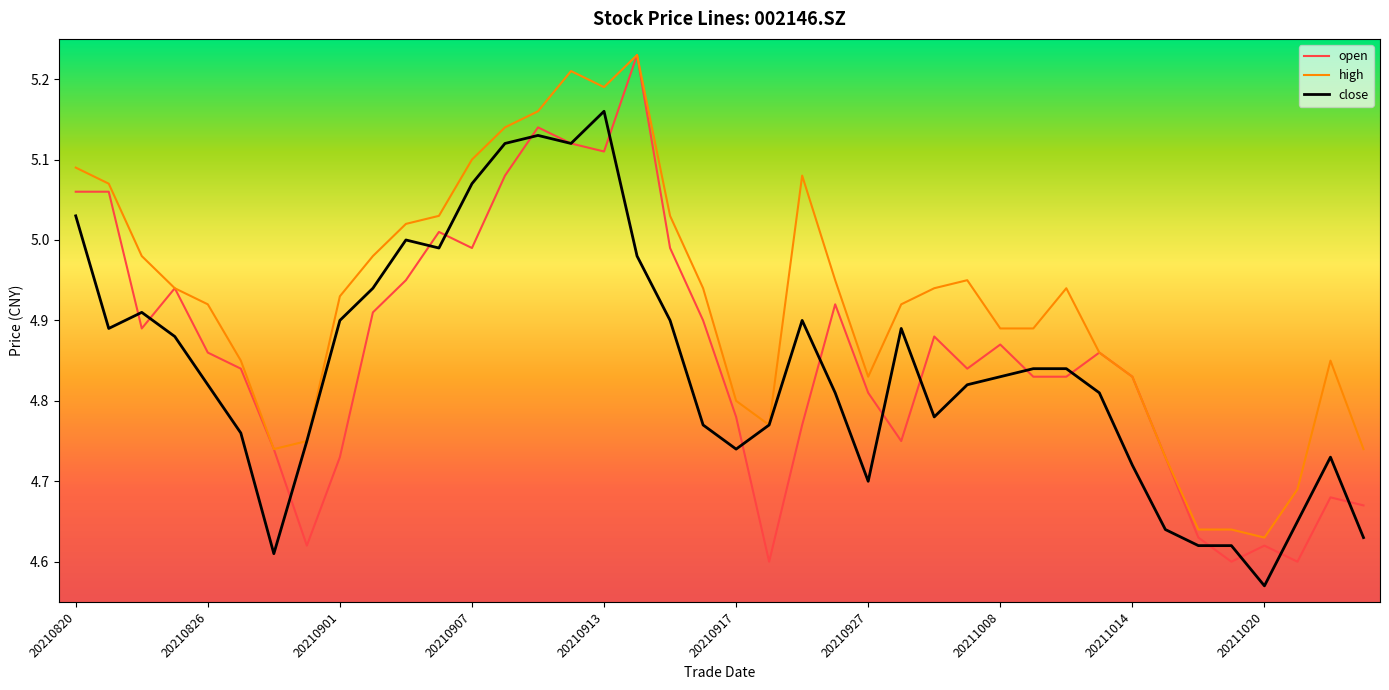

Which series has the widest spread of values?

open